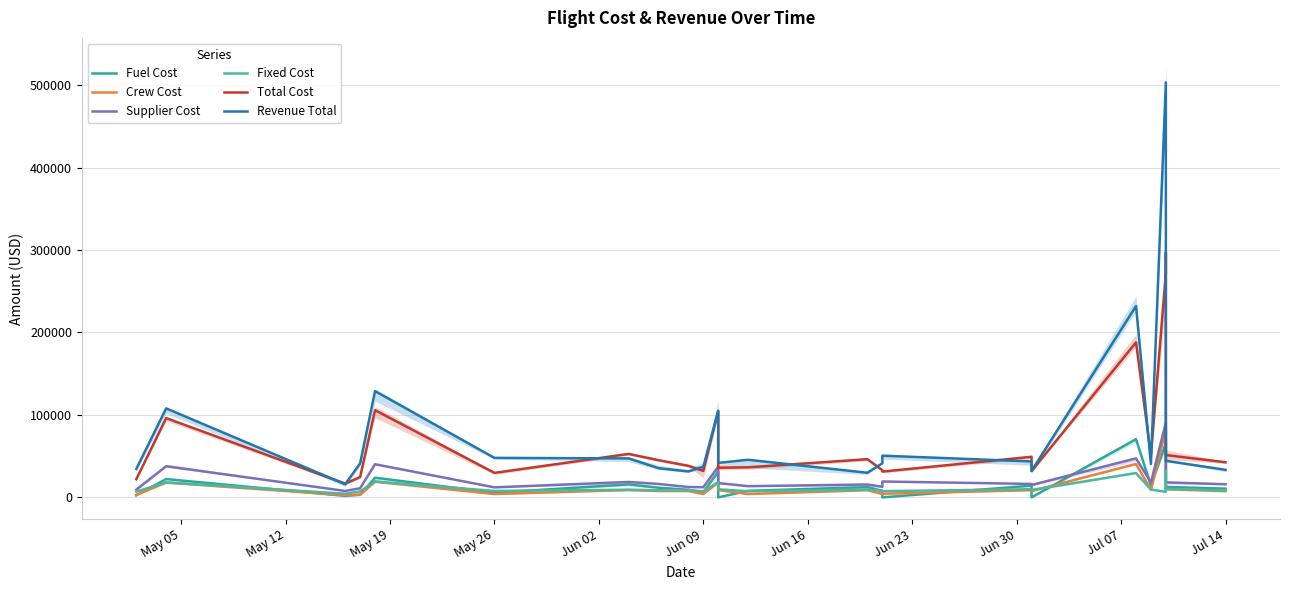

Does the chart have visible grid lines?

Yes